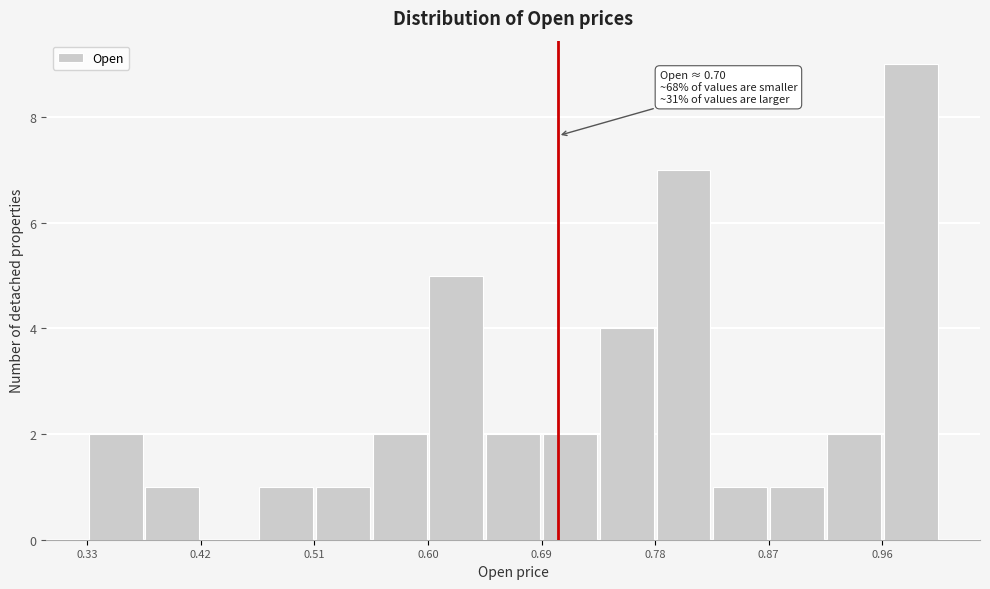

Which range on the x-axis has the tallest bar?

0.96 to 1.00